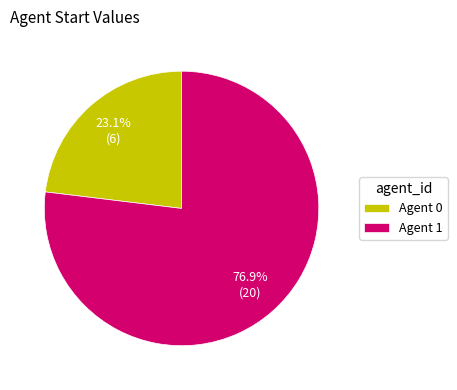

What portion of the pie excludes Agent 0?

76.9%